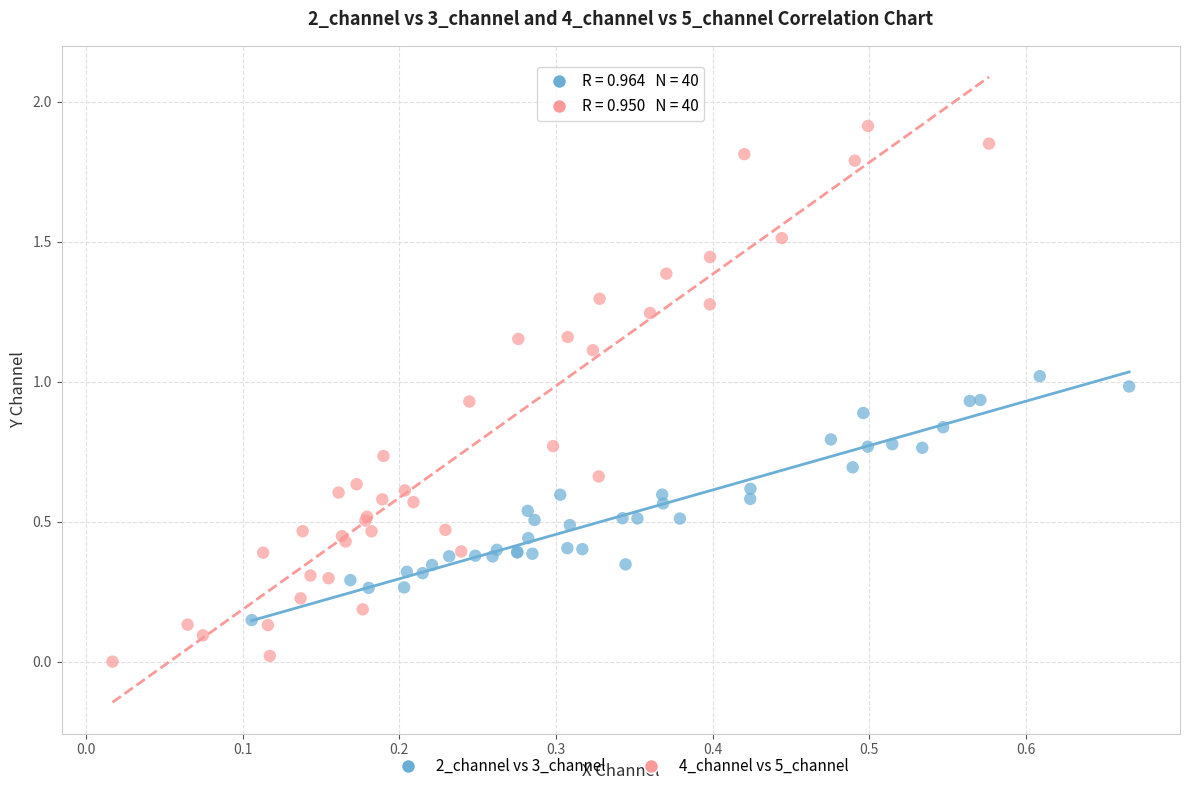

Which series reaches the minimum Y coordinate?

4_channel vs 5_channel